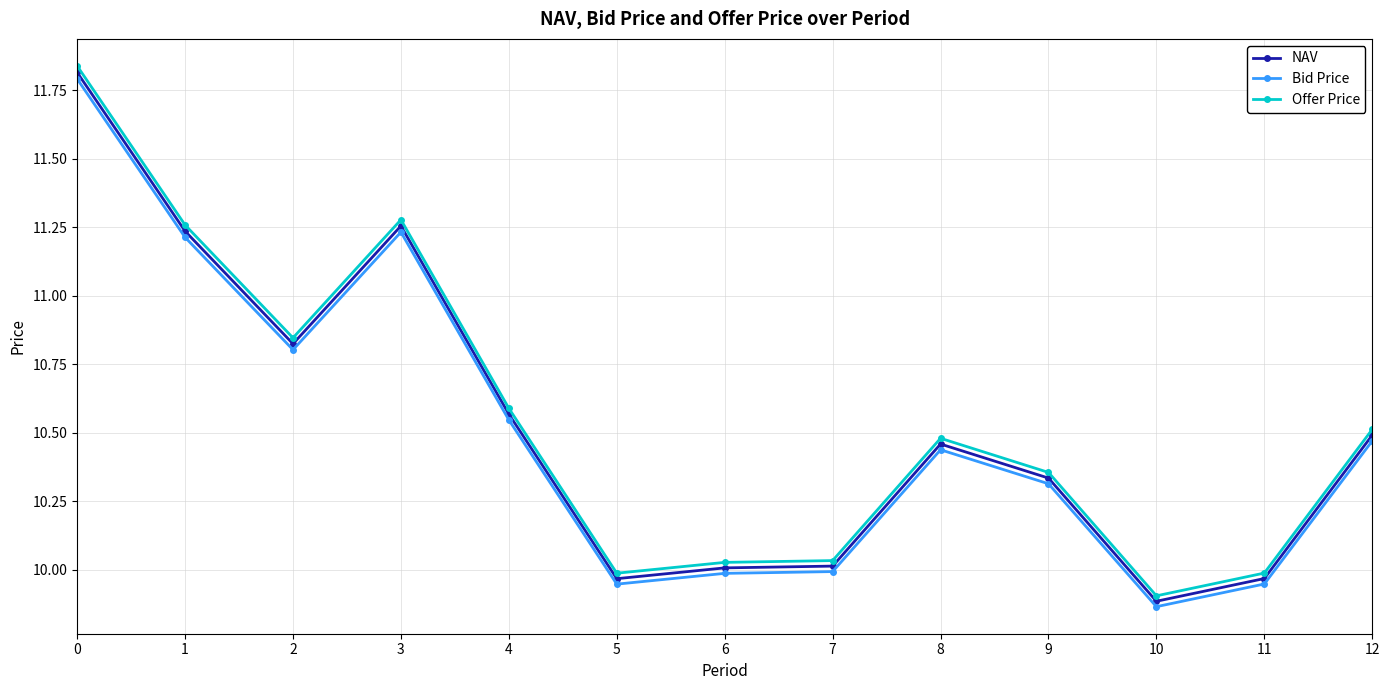

Which category has the lowest value in the Bid Price series?

10